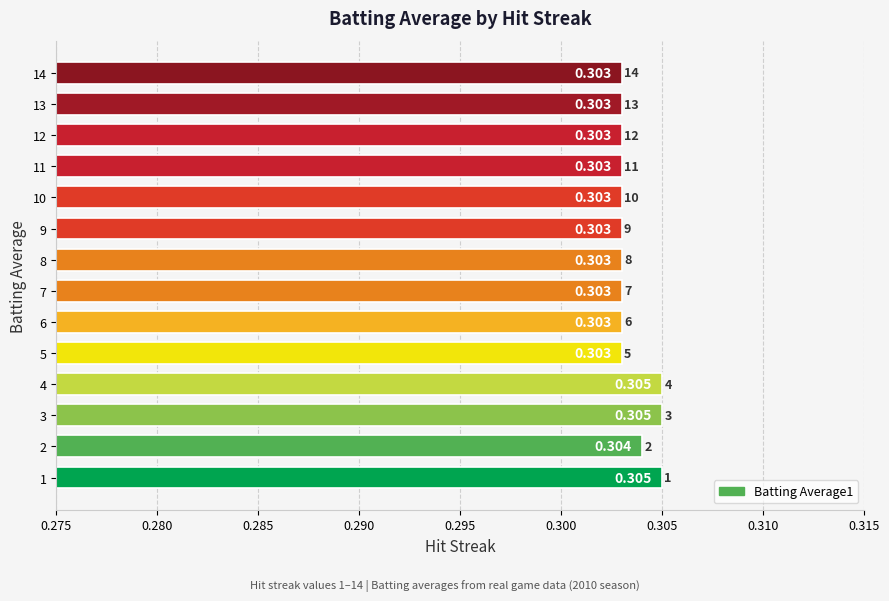

Count the number of data series in this chart.

1